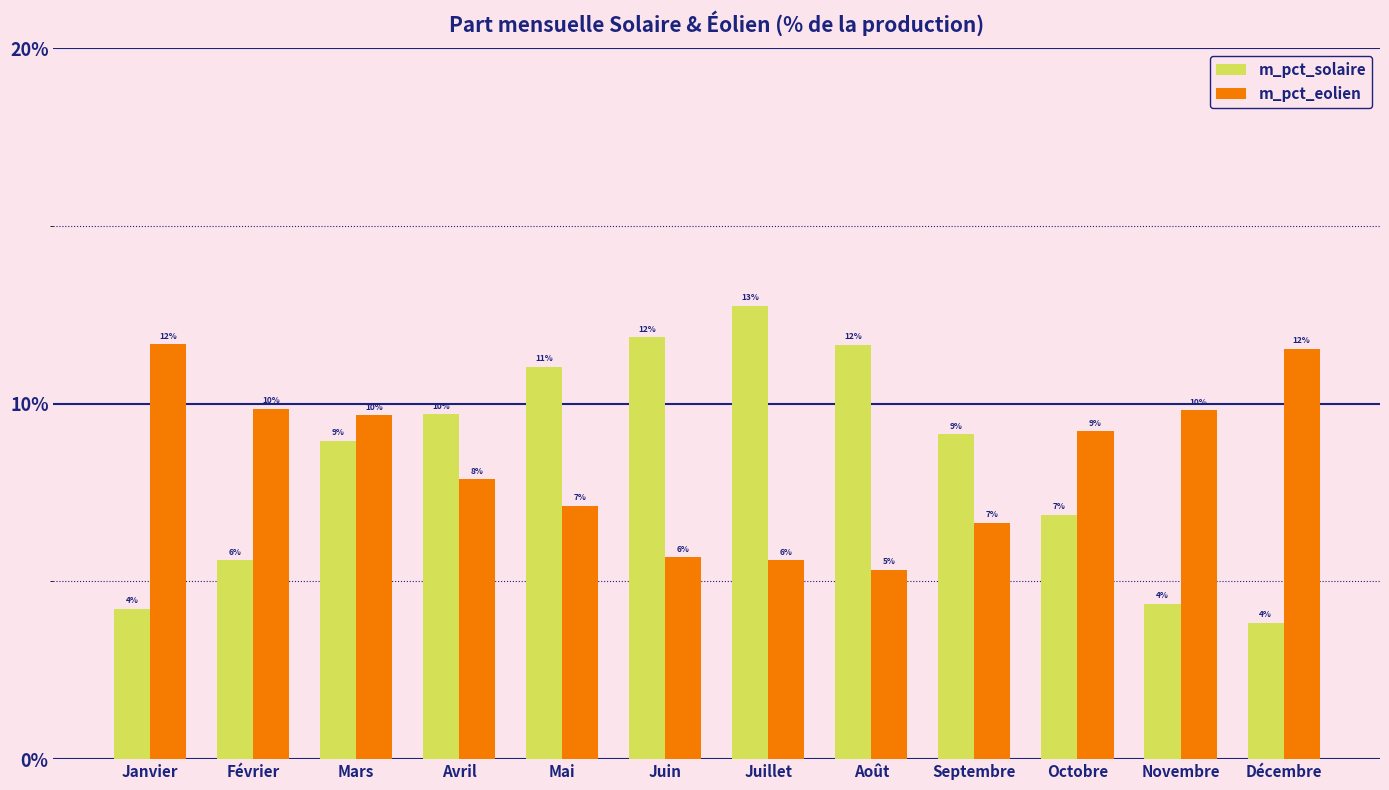

Are the bars grouped side by side (vs. stacked)?

Yes